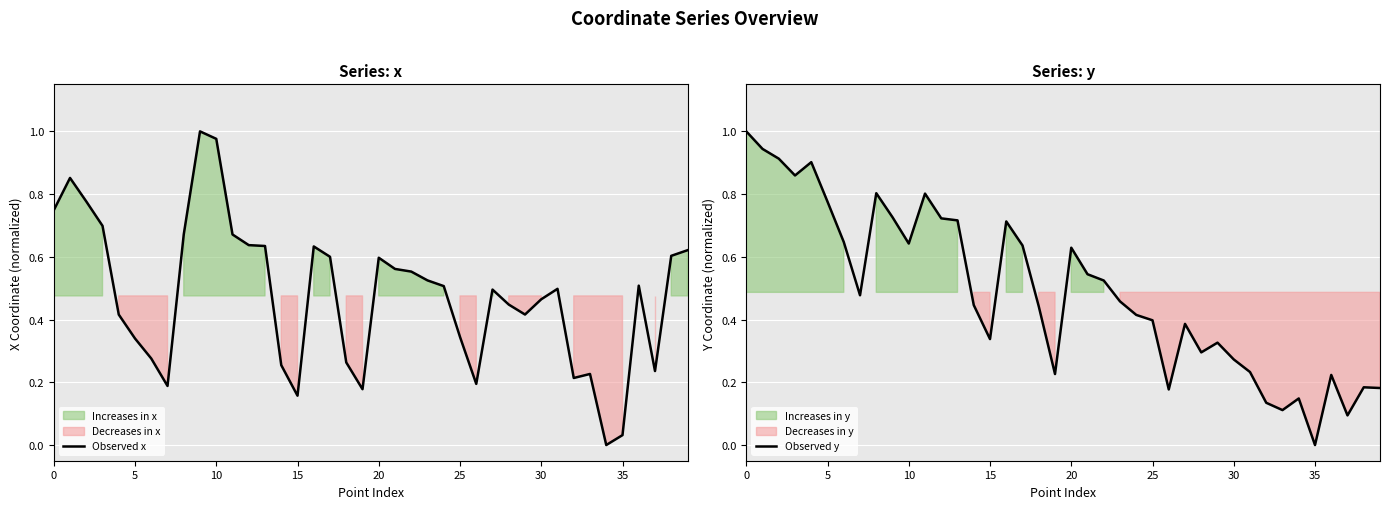

Is it true that Observed x equals 0.1 at 15?

False